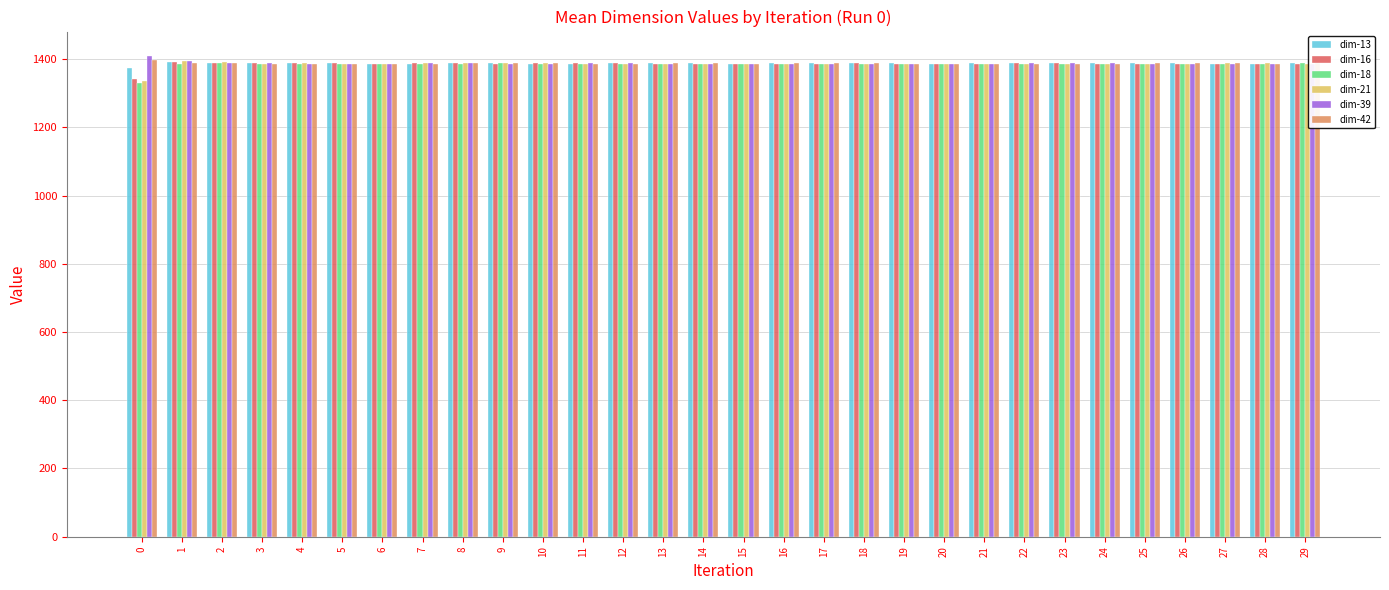

What is the spread (max minus min) of values at 23?

1.2